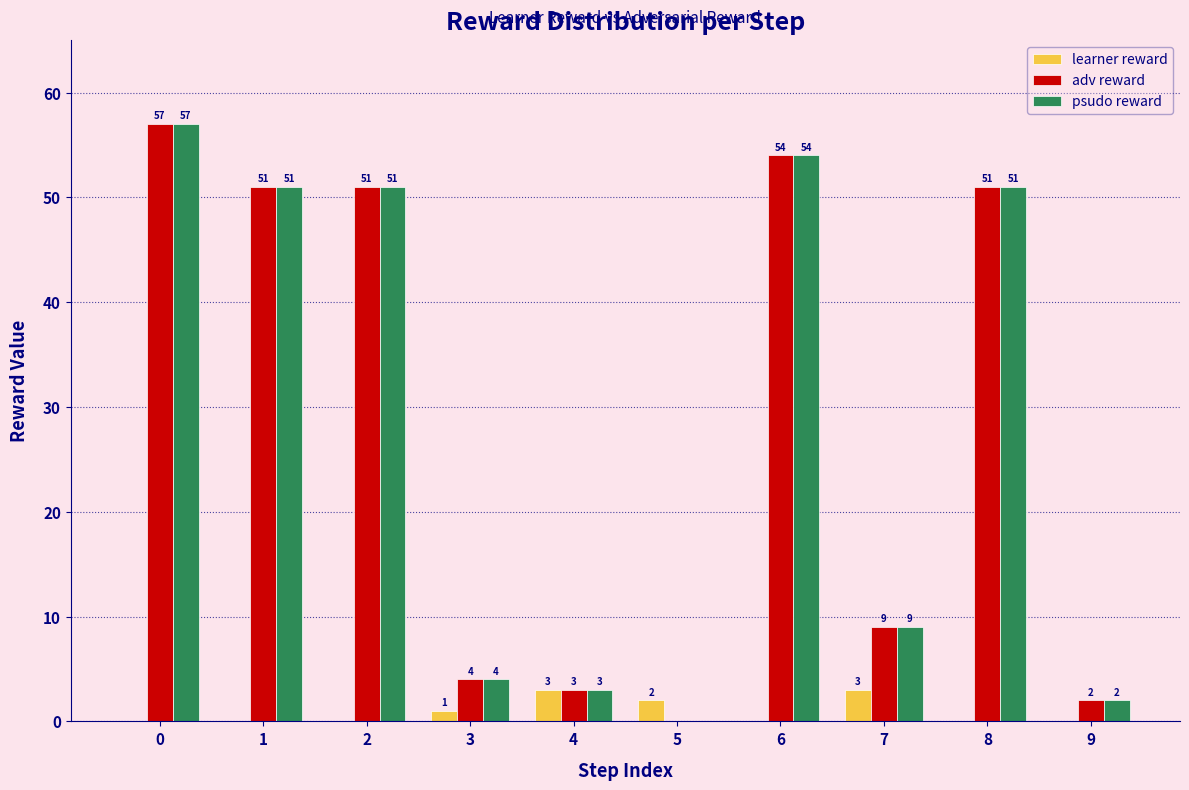

True or false: psudo reward has a value of 51 at 8.

True